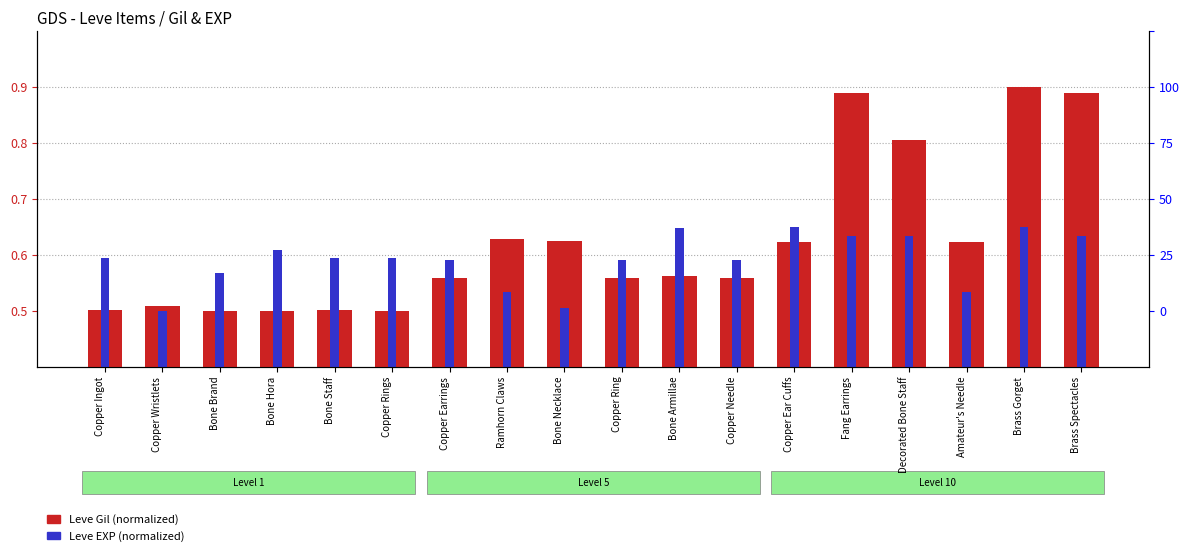

How many Leve EXP (norm) values are between 0 and 1?

18